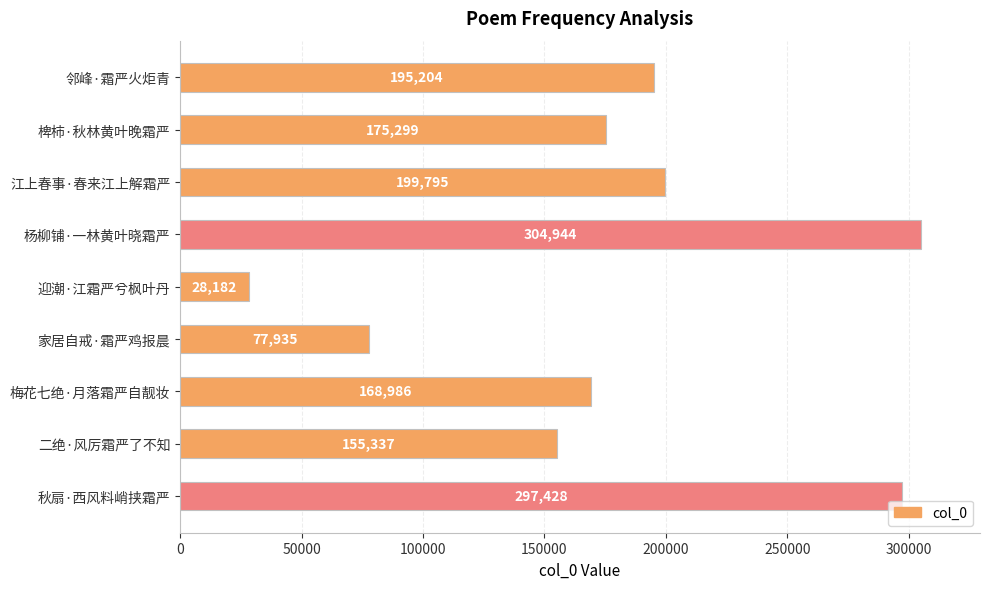

What is the average value?

178123